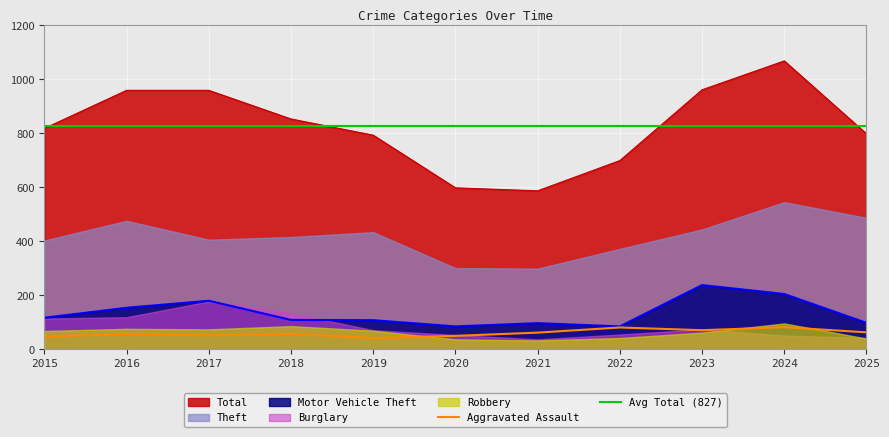

The value of Total at 2016 is 1318. True or false?

False